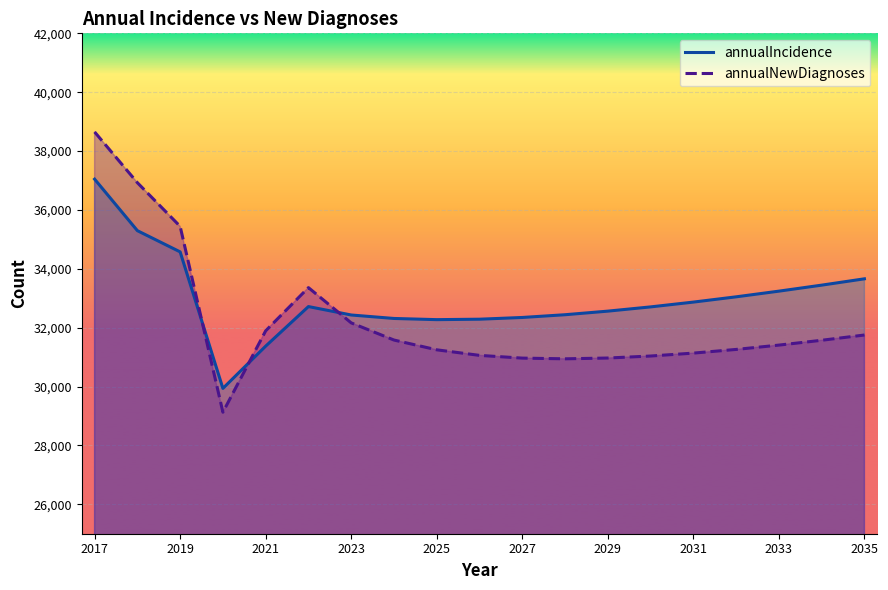

In annualIncidence, how many points are lower than both neighbors (excluding endpoints)?

2